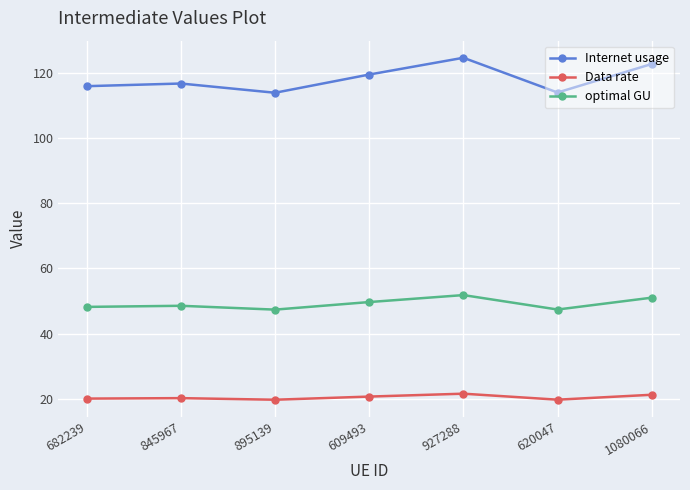

What is the value of the Internet usage point at the 1st from the left?

116.0